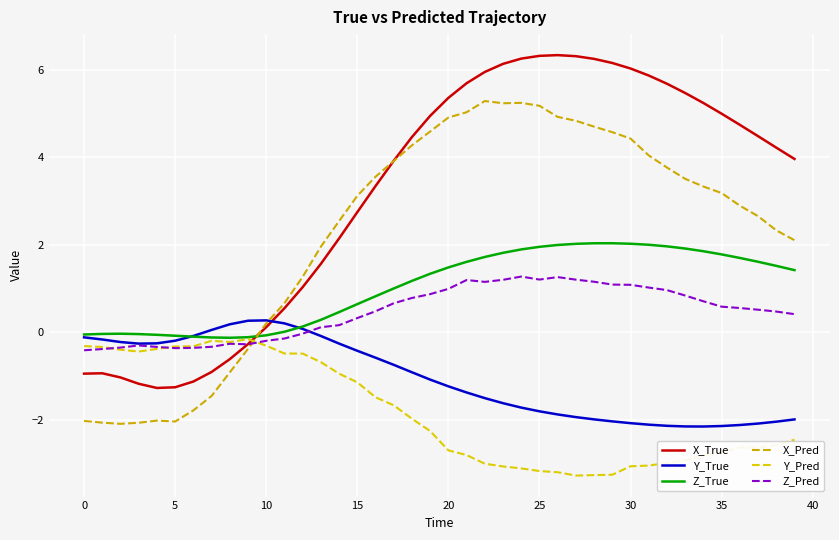

In Z_Pred, how many points are lower than both neighbors (excluding endpoints)?

4